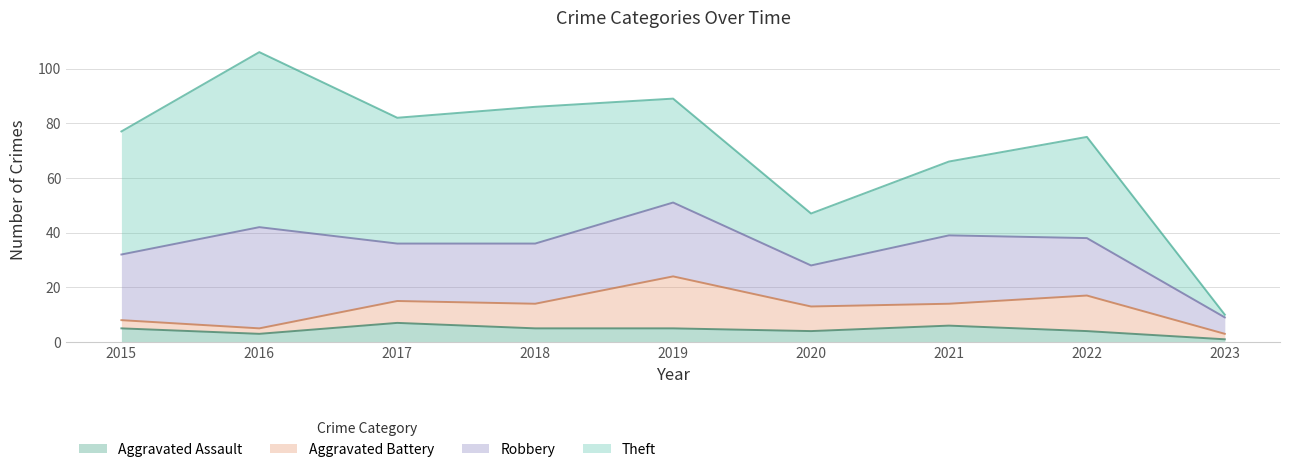

How many lines are shown in the chart?

4